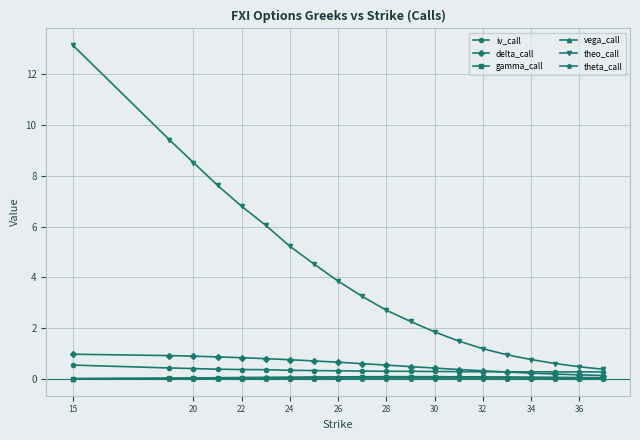

Does the chart display data point markers on the line(s)?

Yes